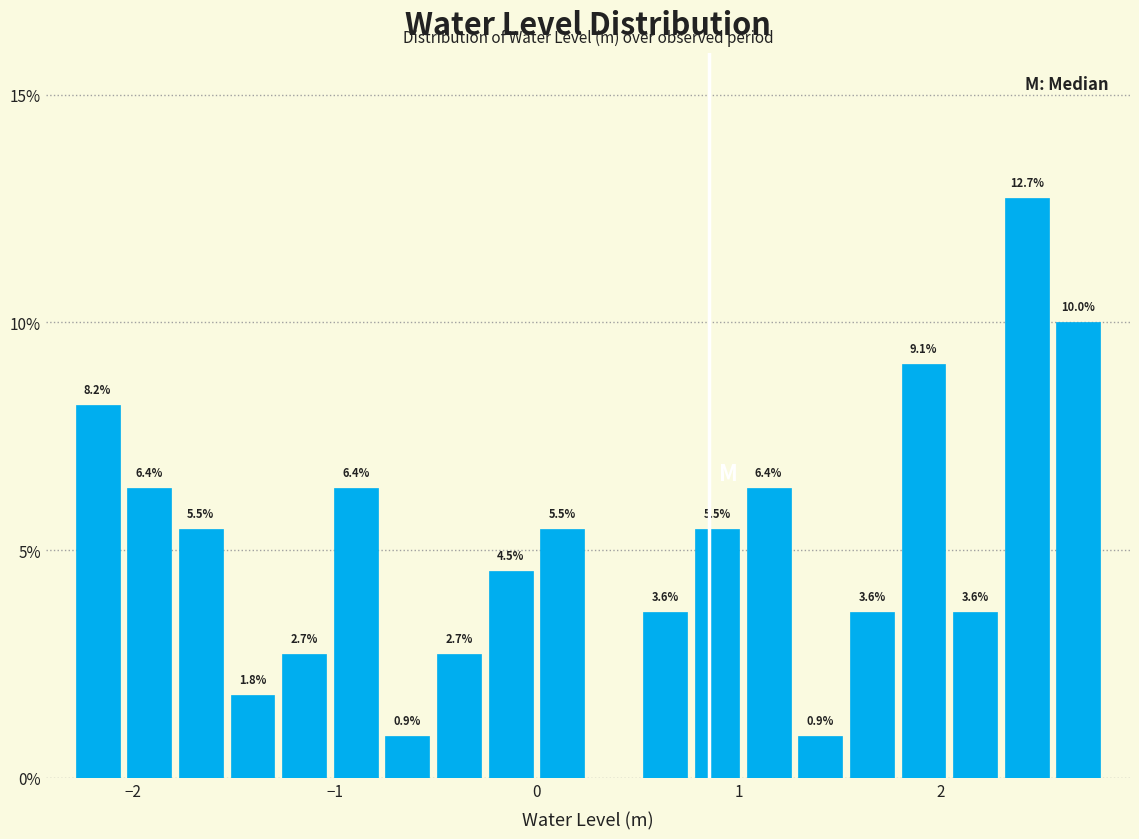

Read against the x-axis, roughly where is the centre of the tallest bar?

2.4